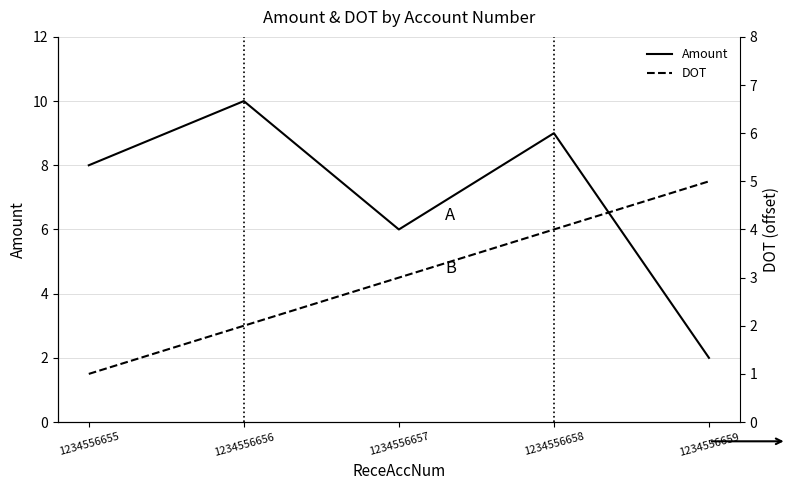

Does the chart display data point markers on the line(s)?

No